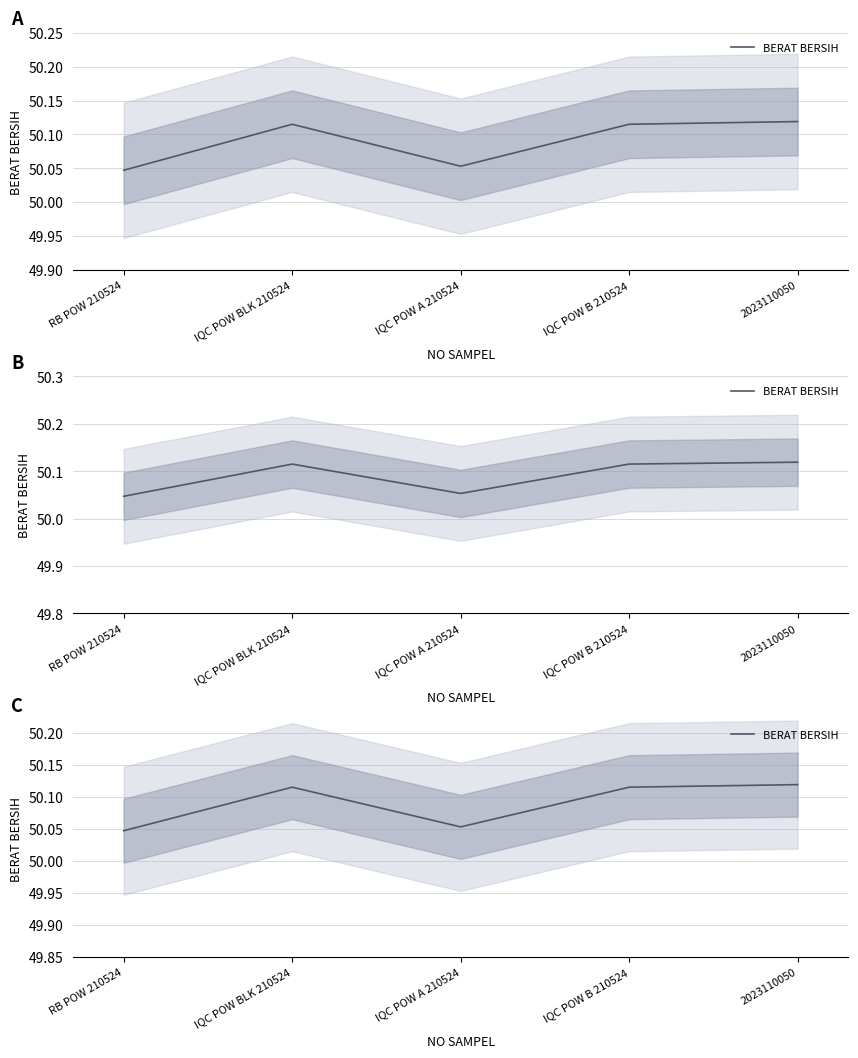

What is the sum of all values?

250.4